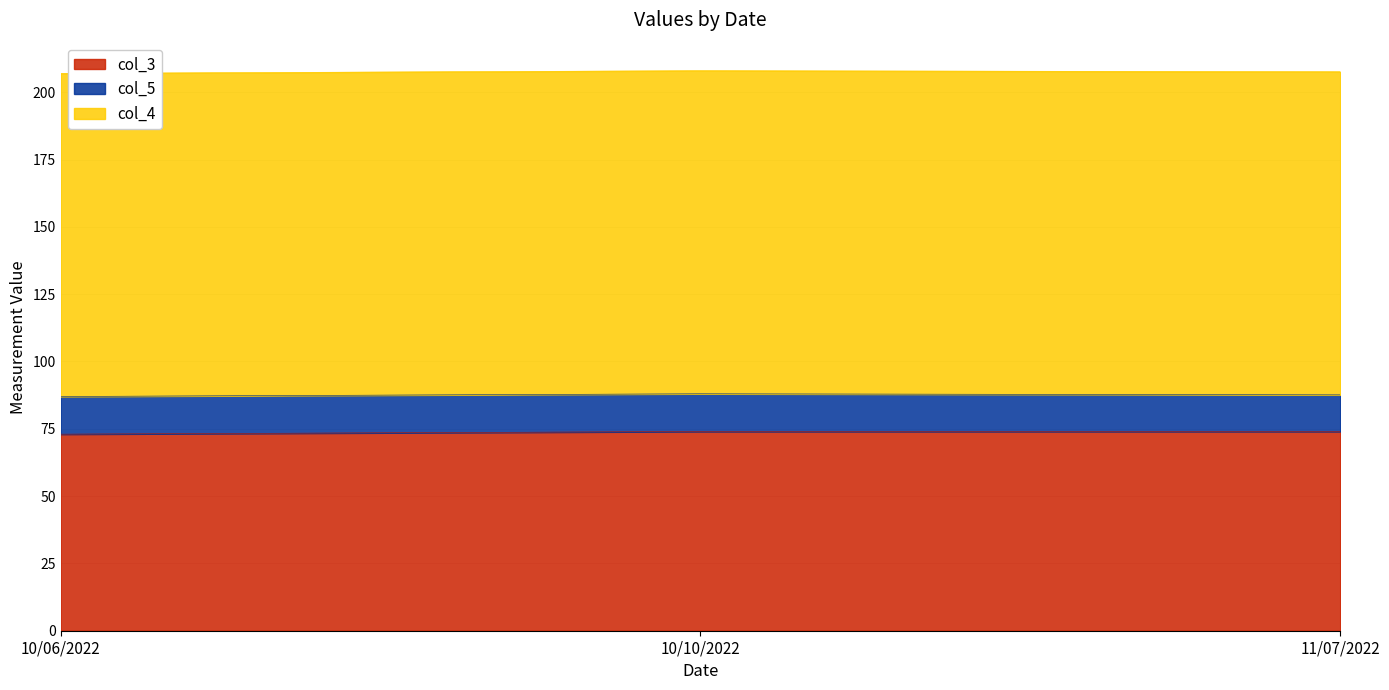

Which category has the lowest value in the col_4 series?

10/06/2022